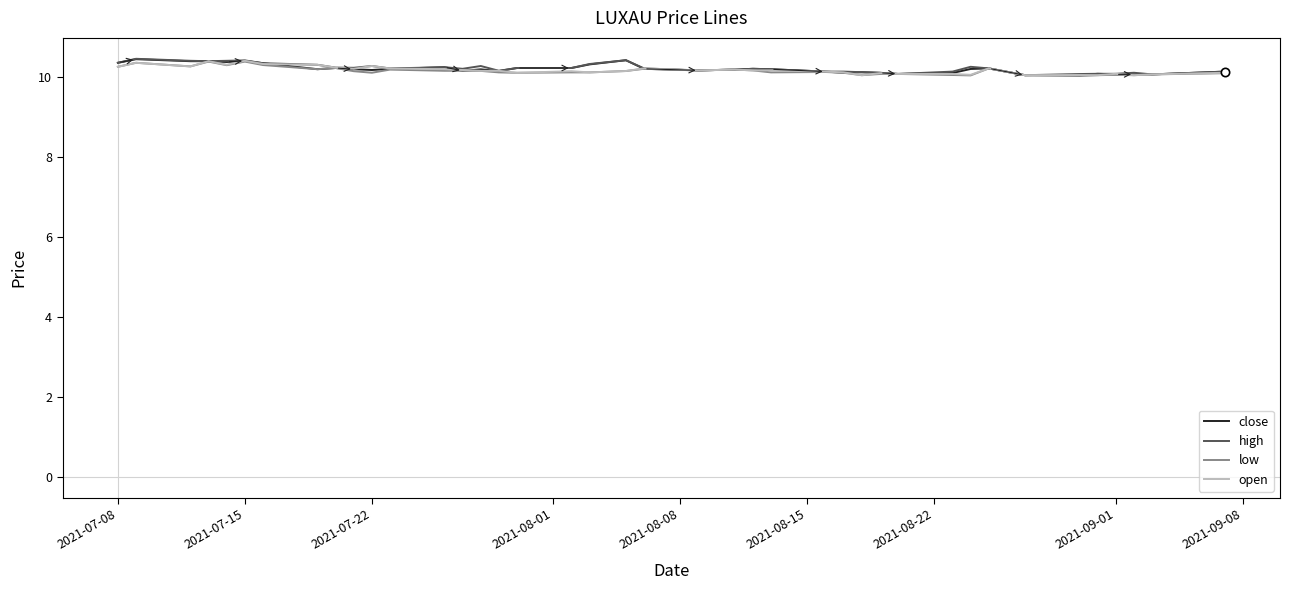

True or false: low and close intersect in this chart.

False